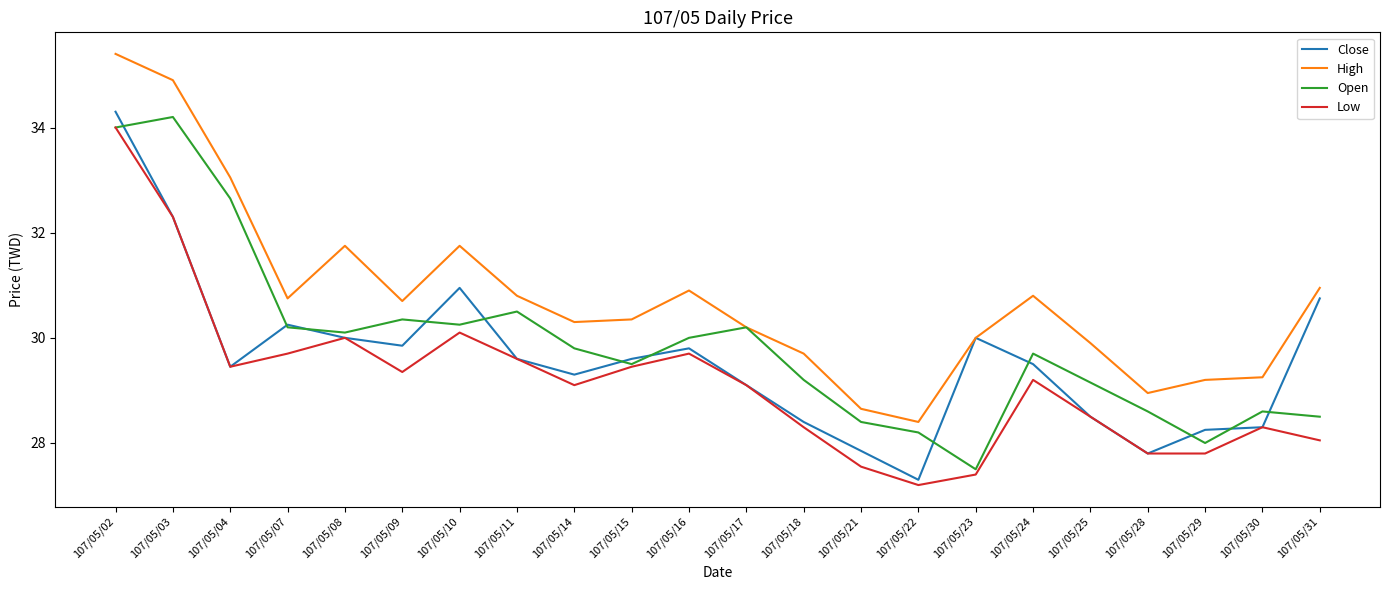

Which category has the lowest value across all series?

107/05/22